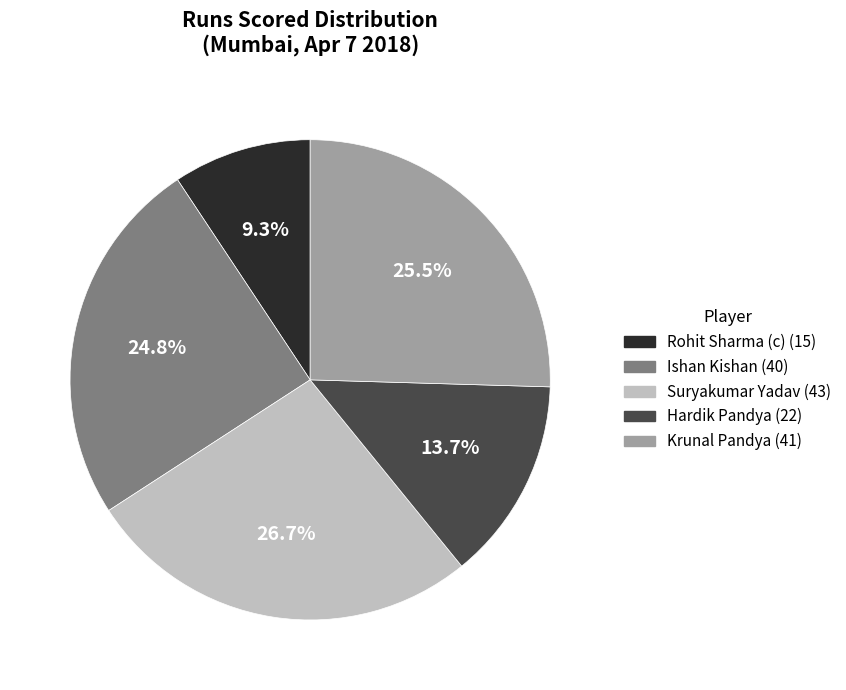

Between Ishan Kishan and Krunal Pandya, which is larger?

Krunal Pandya